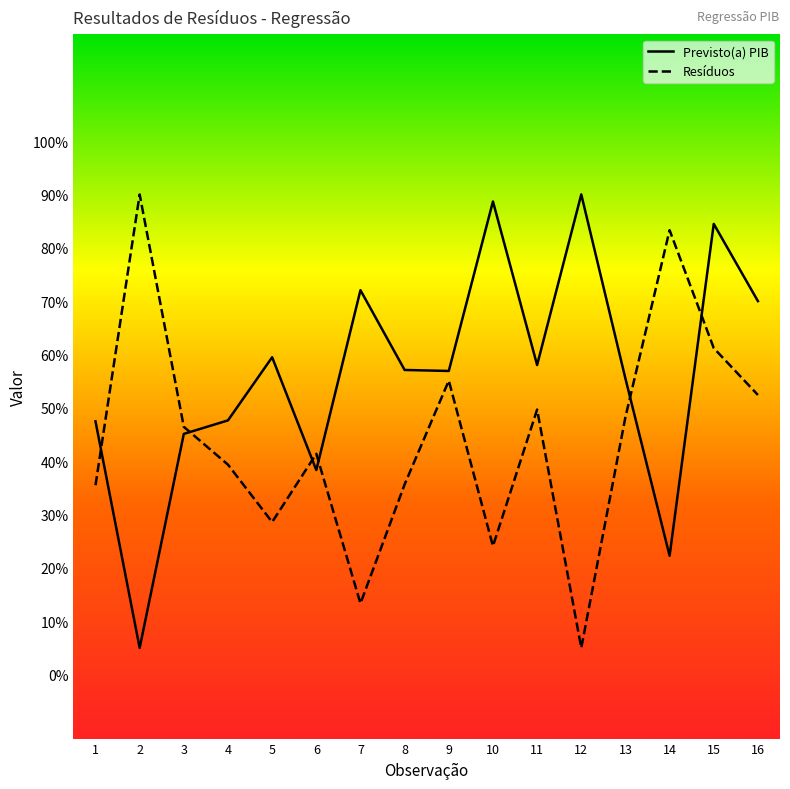

What is the difference between the second highest and second lowest values in the Resíduos series?

70.0